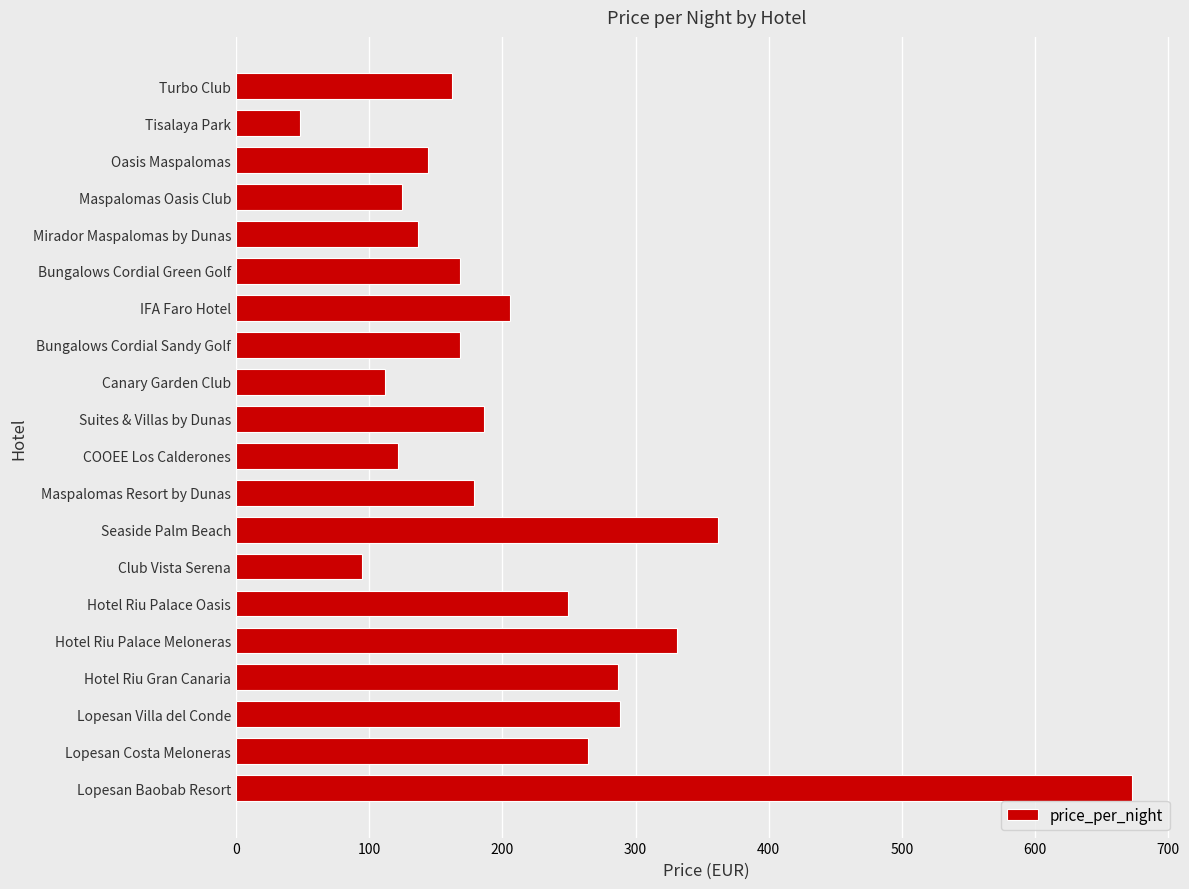

Between COOEE Los Calderones and Seaside Palm Beach, which is larger?

Seaside Palm Beach